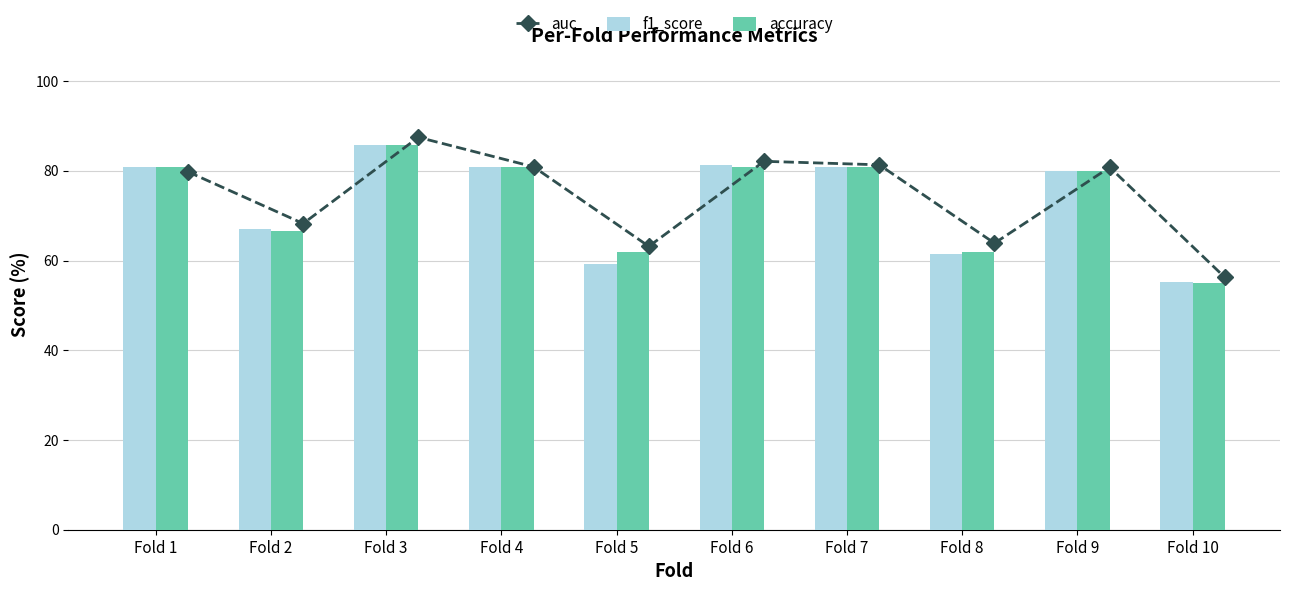

Rank the series by their maximum value, from lowest to highest.

f1_score, accuracy, auc